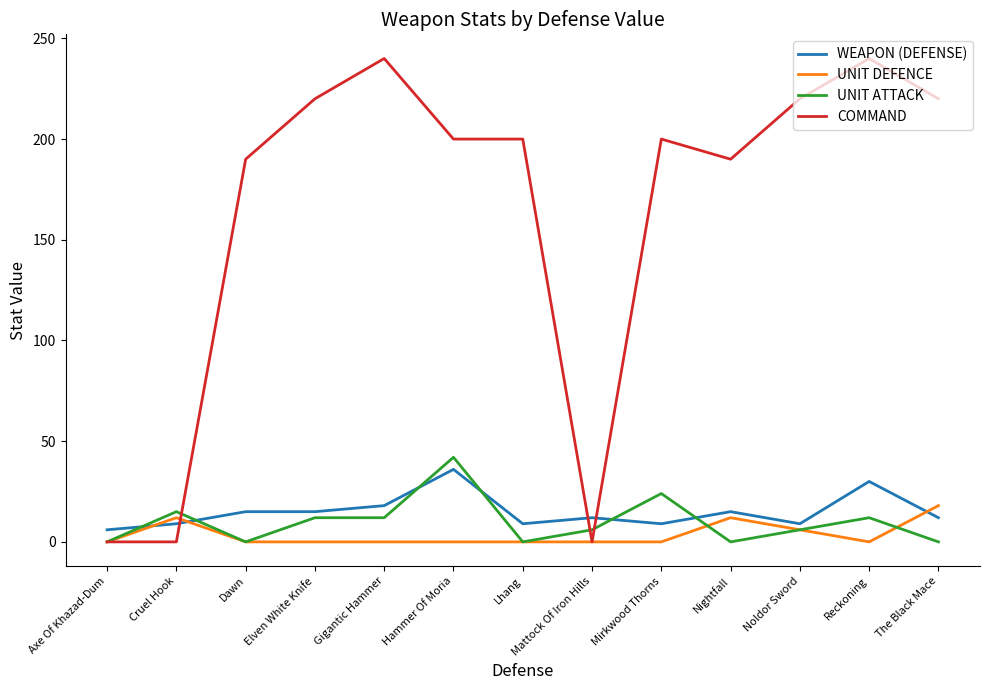

Which series has the largest total across all categories?

COMMAND